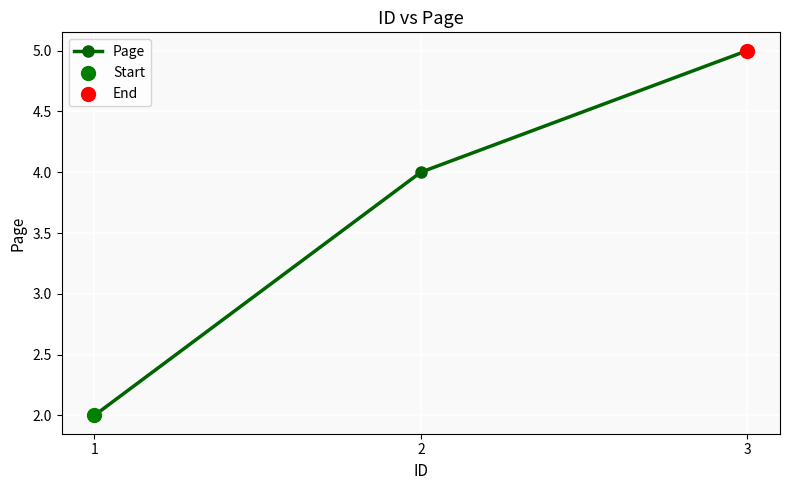

Between 3 and 2, which is larger?

3